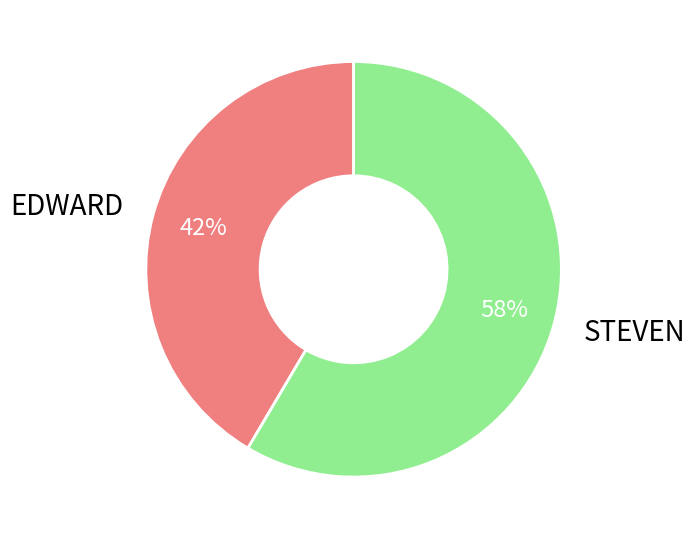

To the nearest percent, what percentage of the pie is EDWARD?

42%